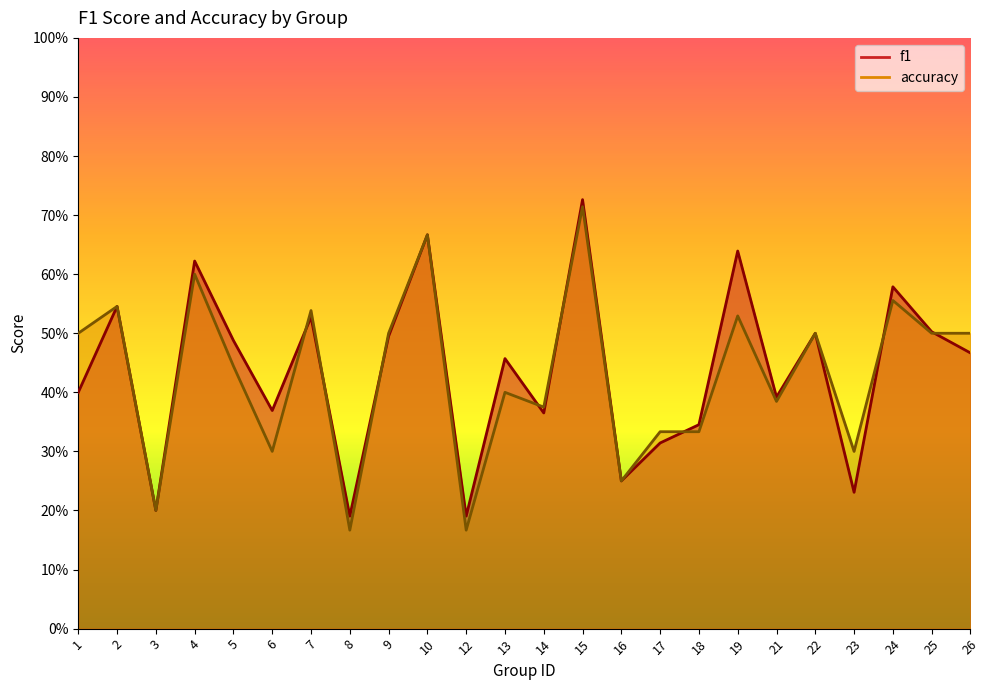

What is the value of the accuracy point at the 22nd from the left?

0.6